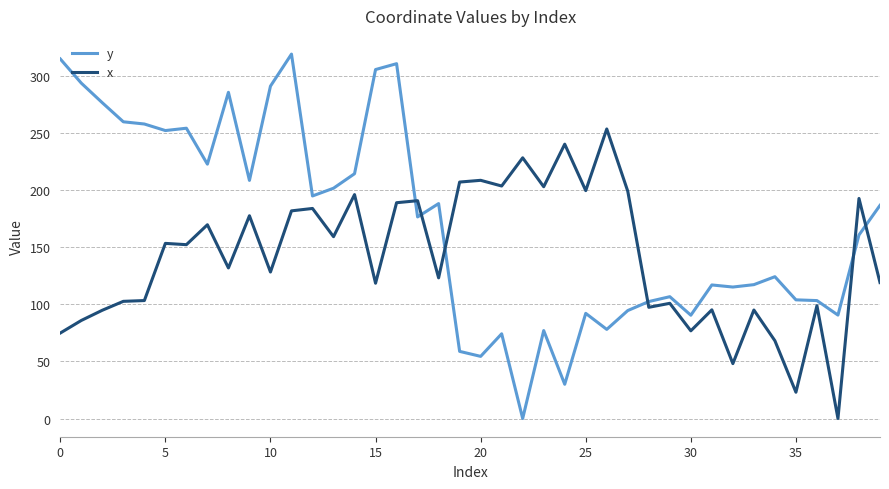

What is the greatest value displayed?

319.5